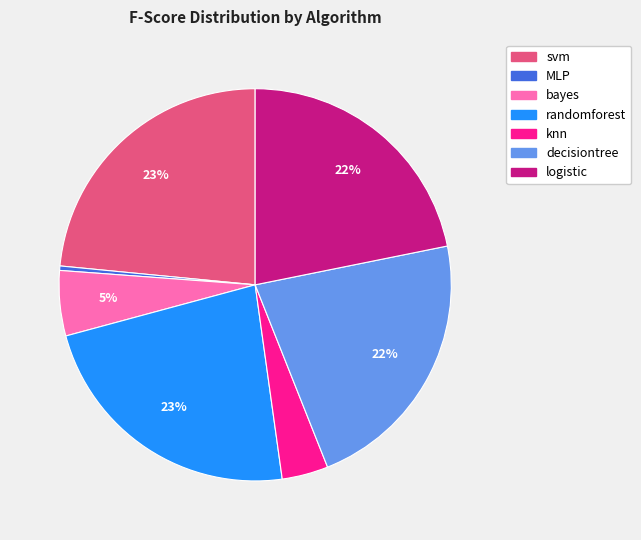

How many slices are in this pie chart?

7